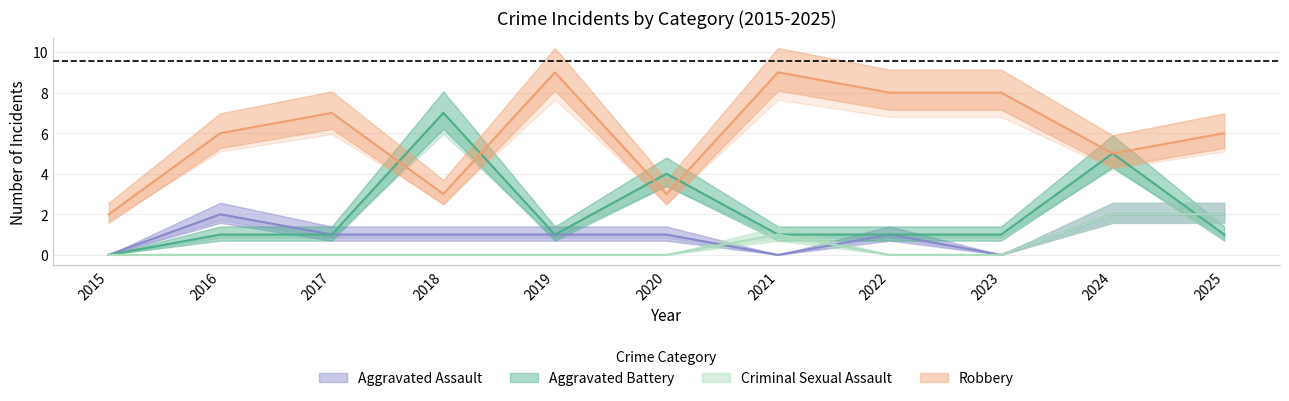

Count the Aggravated Assault values in the range 0 to 2.

11